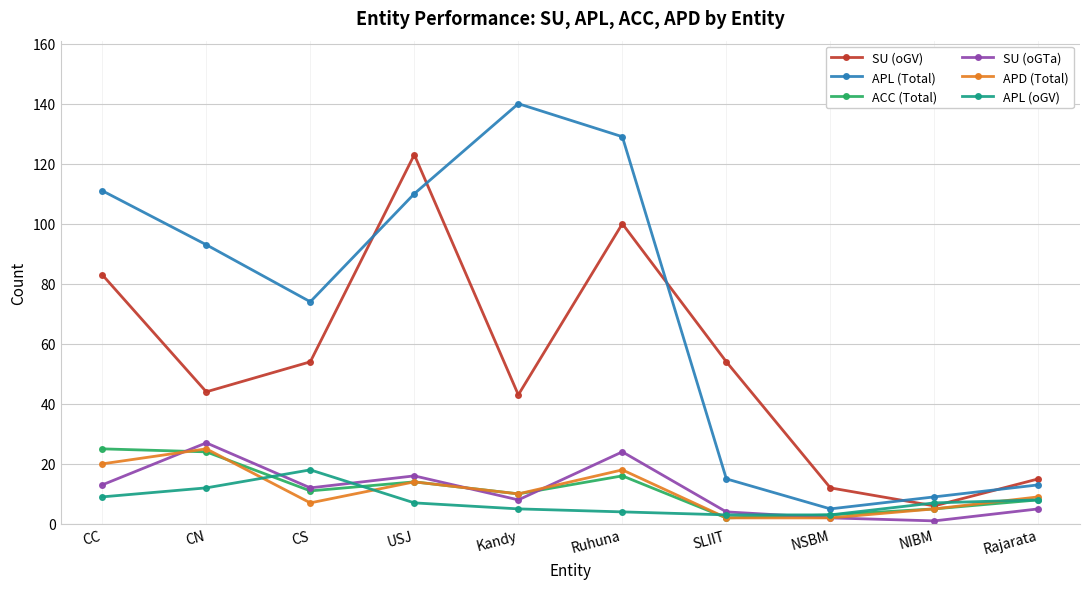

What is the value of the SU (oGV) point at the 5th from the left?

43